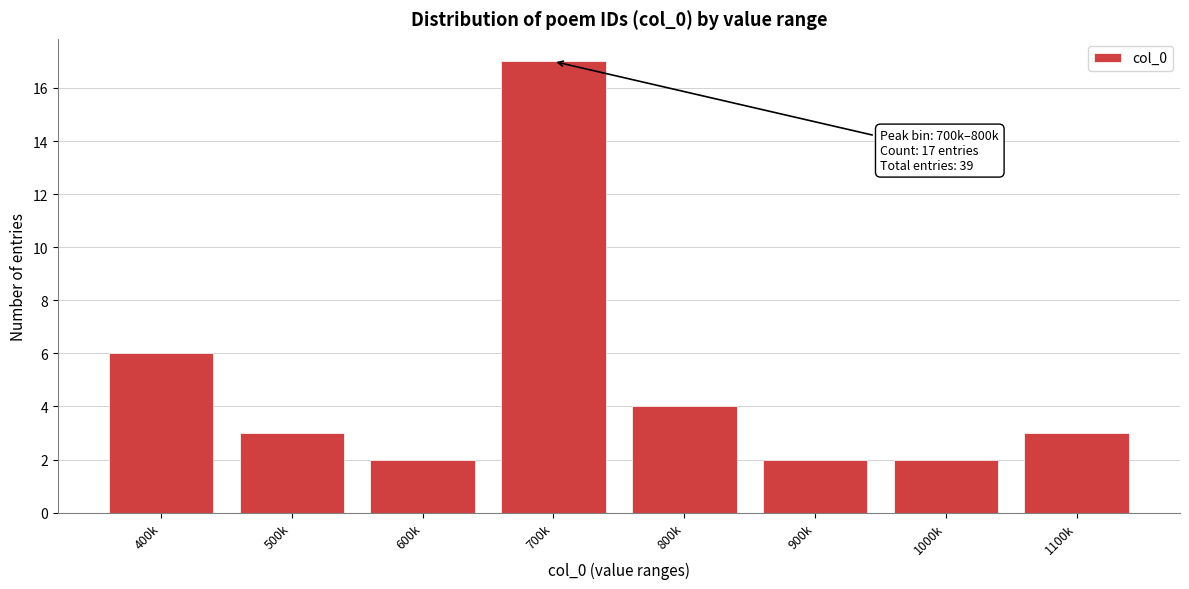

Reading left to right, transcribe all the data shown in this chart.

400k=6	500k=3	600k=2	700k=17	800k=4	900k=2	1000k=2	1100k=3